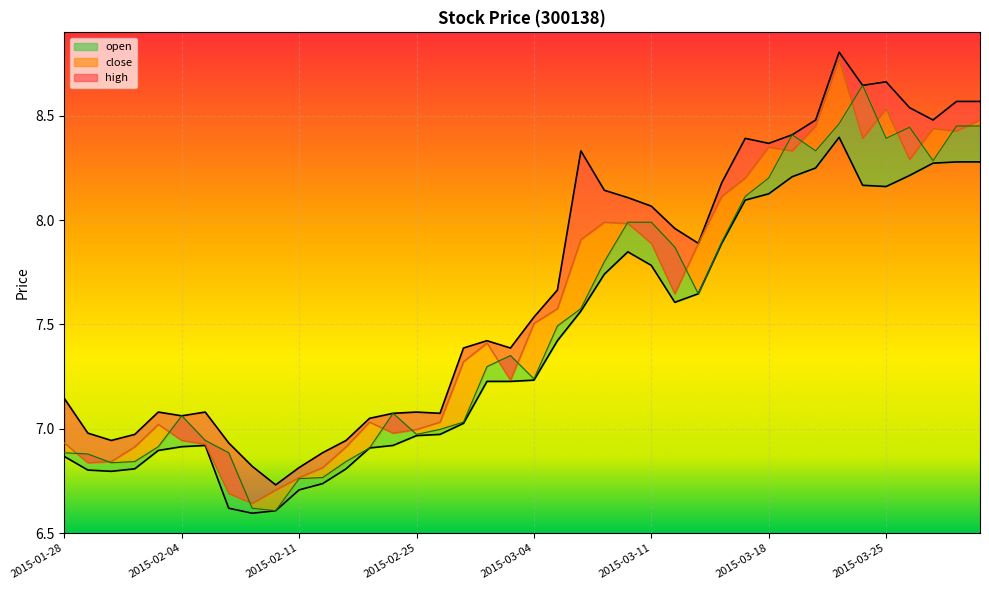

The value of low_line at 2015-03-11 is 7.8. True or false?

True